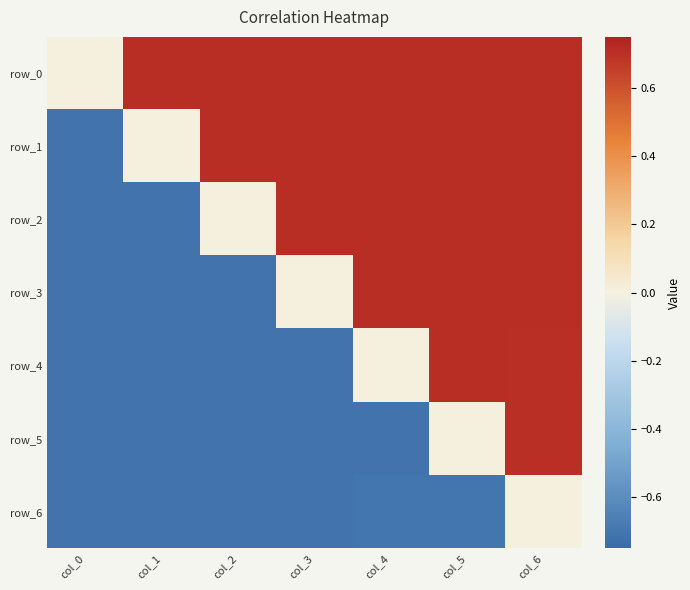

The row_4 series shows -0.7 at col_3. True or false?

True